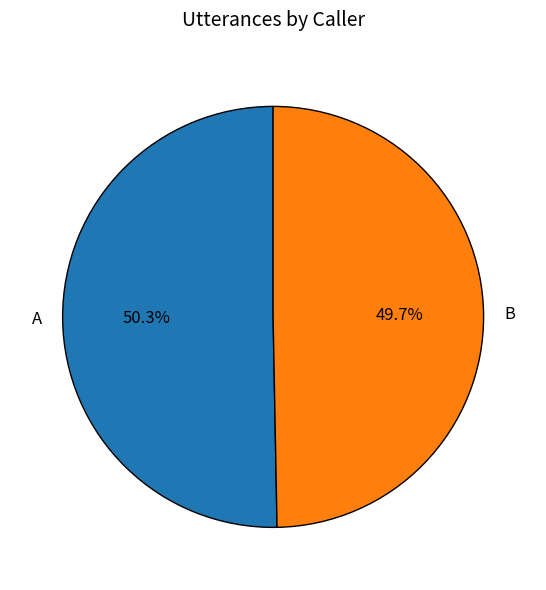

What is the ratio of the value at A to the value at B?

1.0